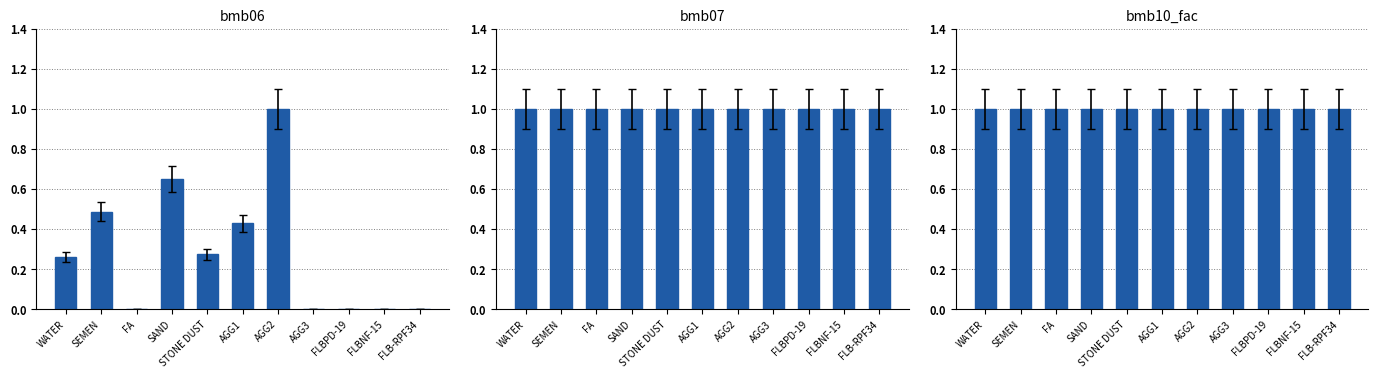

True or false: bmb06 has a value of 0.2 at STONE DUST.

False